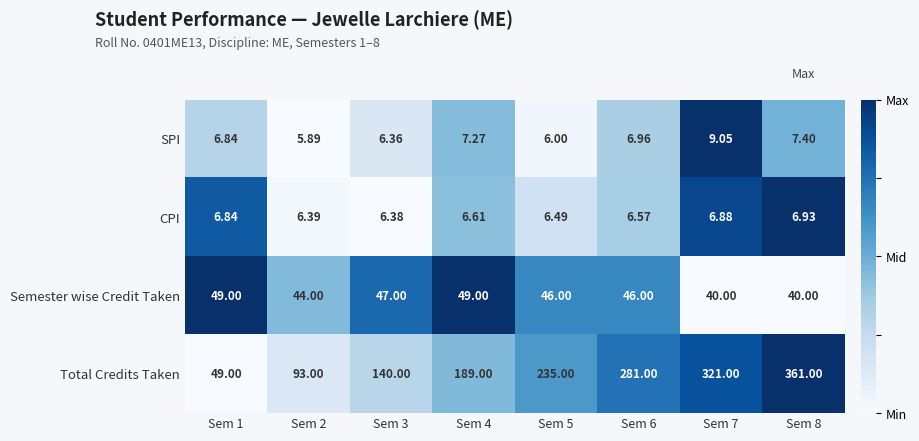

Which series has the widest spread of values?

Total Credits Taken